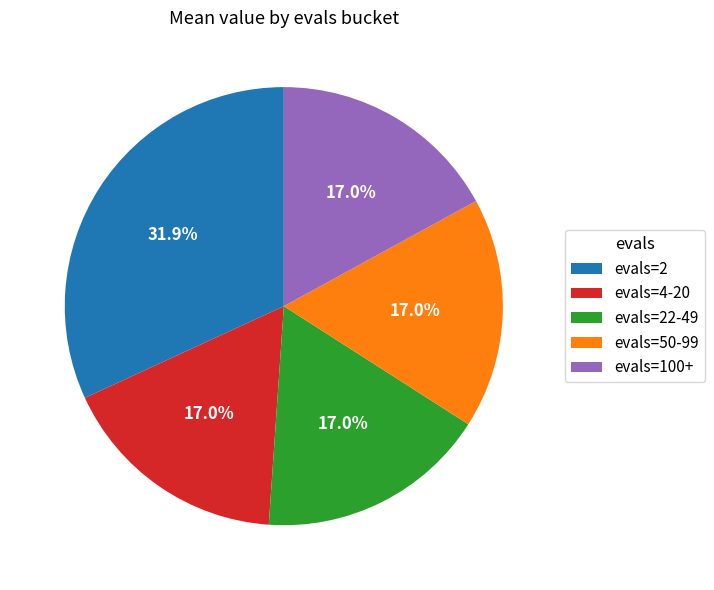

To the nearest percent, what is the average slice percentage?

20%